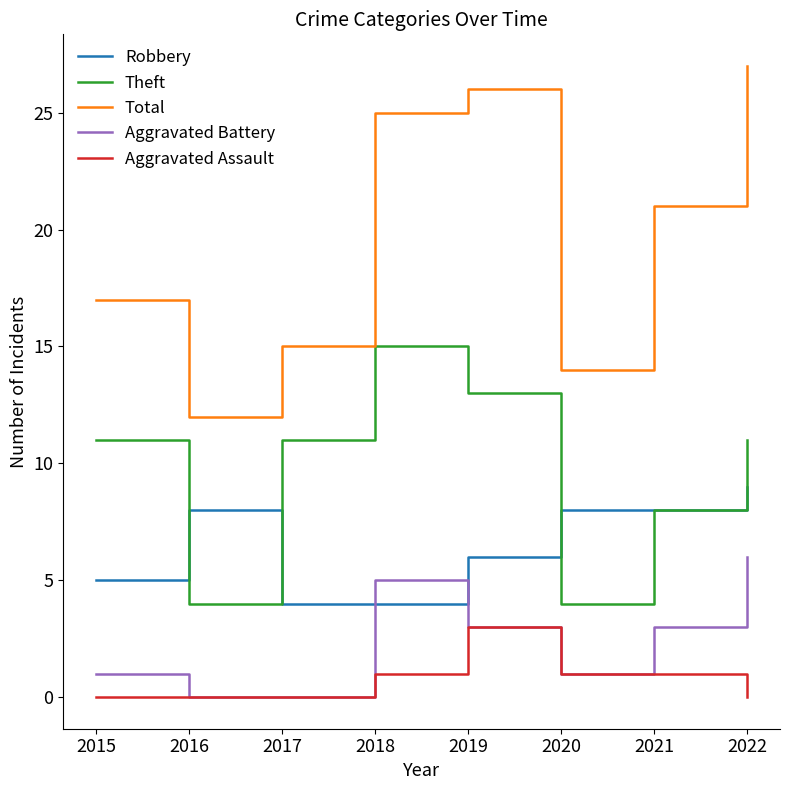

What is the total value across all series at 2022?

53